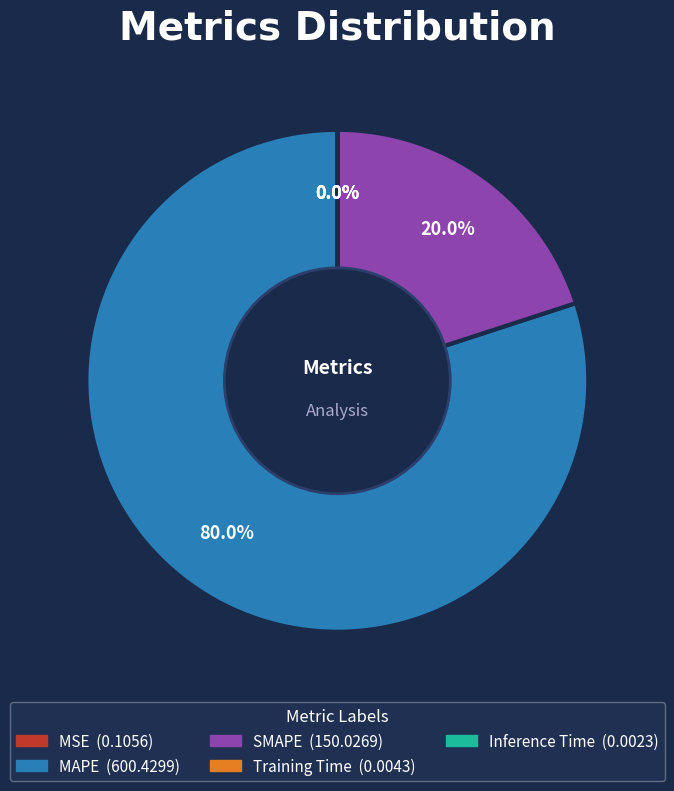

Which category has the biggest portion of the pie?

MAPE